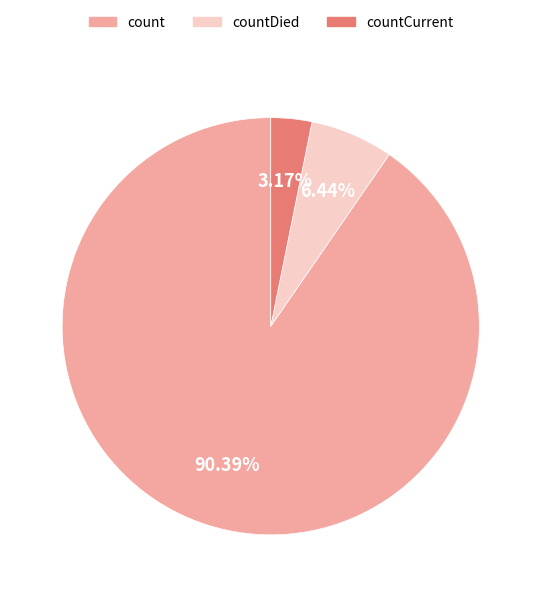

What is the smallest slice in the pie chart?

countCurrent